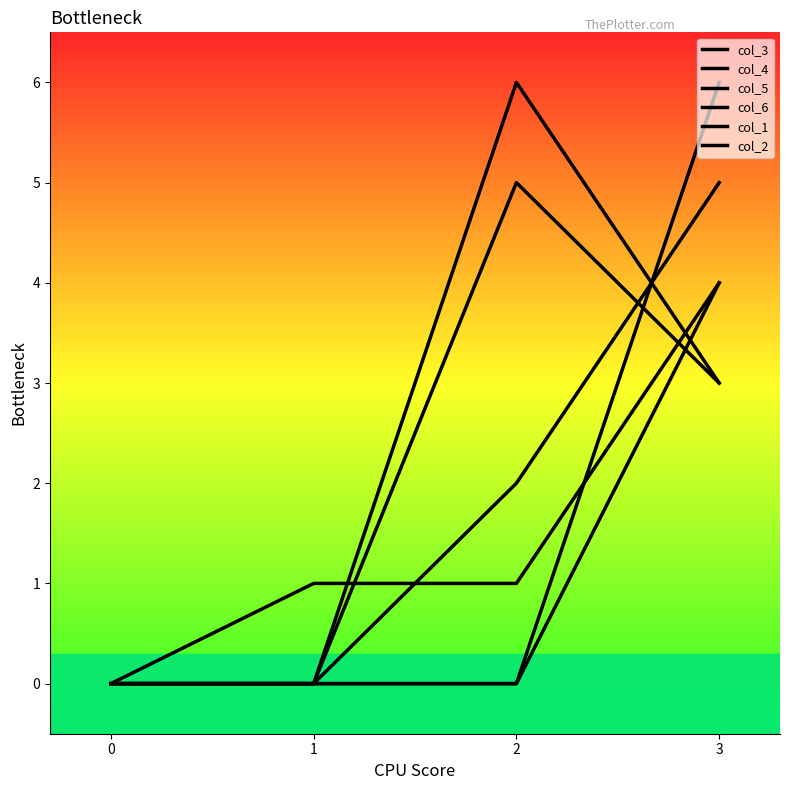

How many lines are shown in the chart?

6